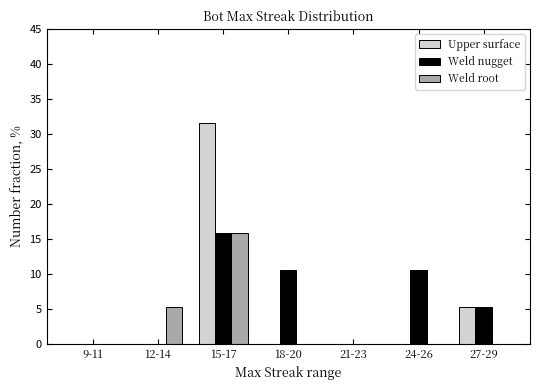

What is the average value of the Upper surface series?

5.3